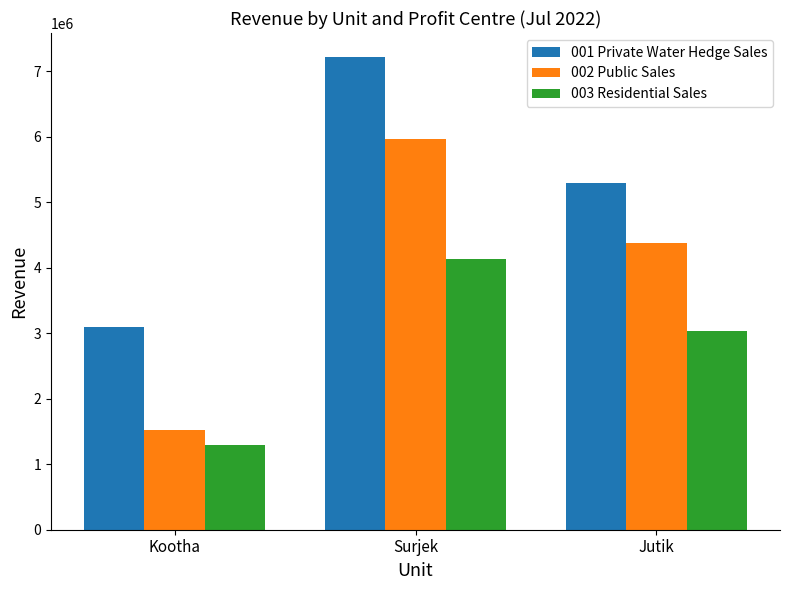

Is it true that 001 Private Water Hedge Sales equals 5298686.2 at Jutik?

True